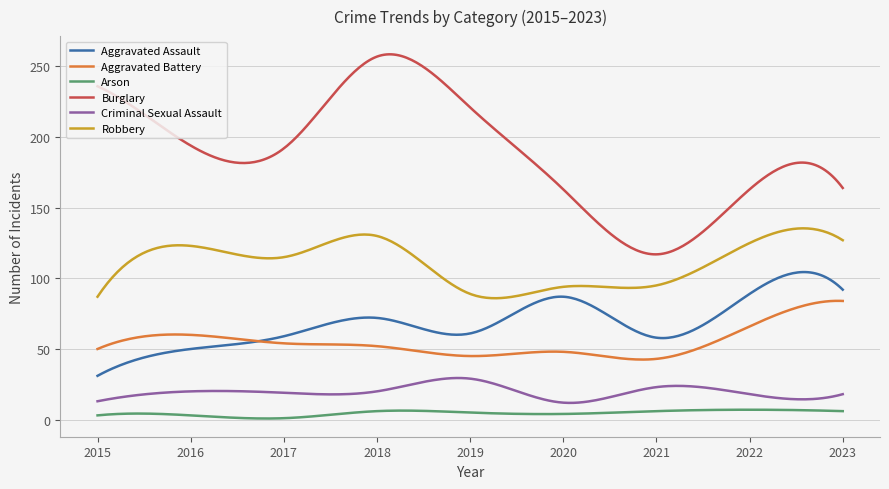

True or false: Aggravated Battery and Criminal Sexual Assault cross at least once.

False